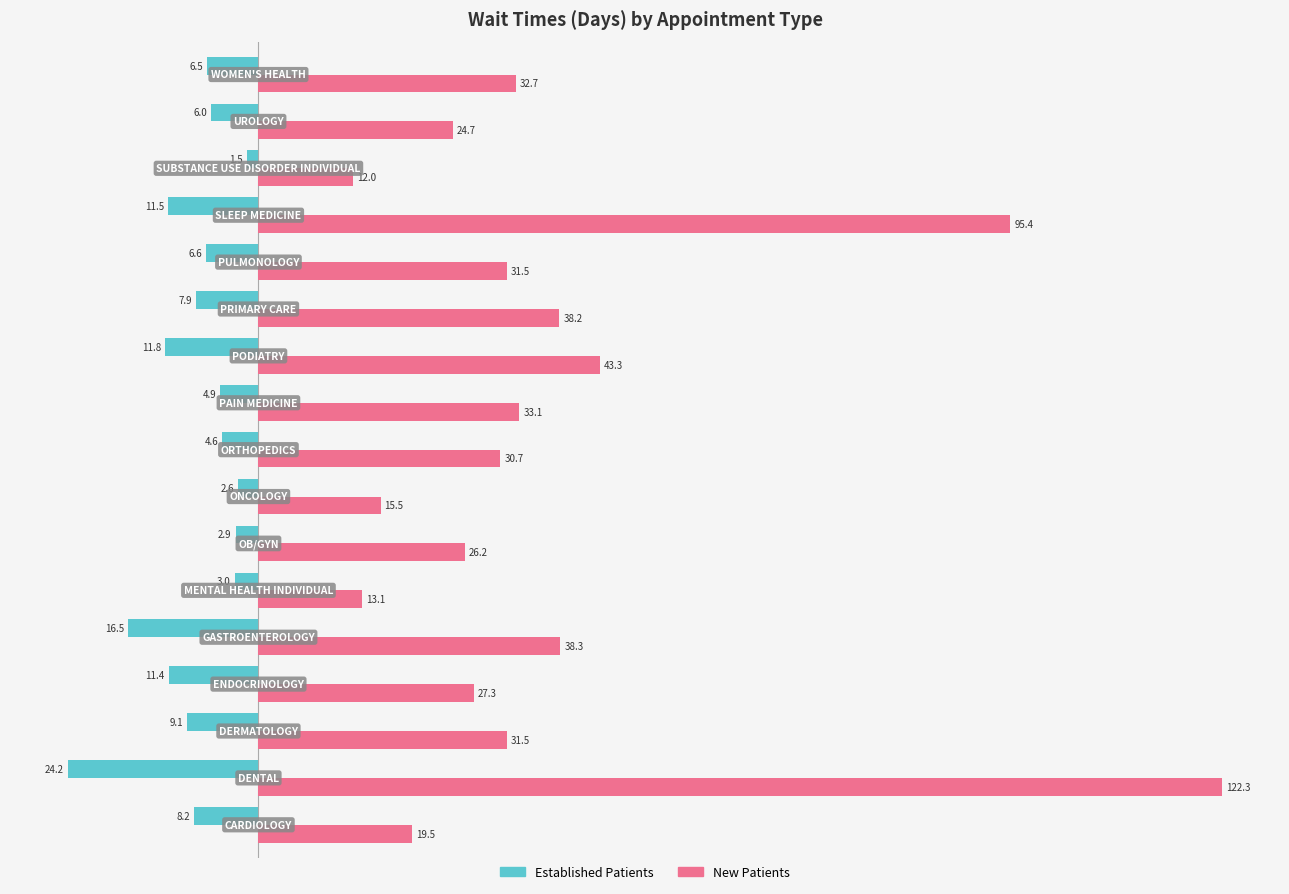

What is the greatest value displayed?

122.3